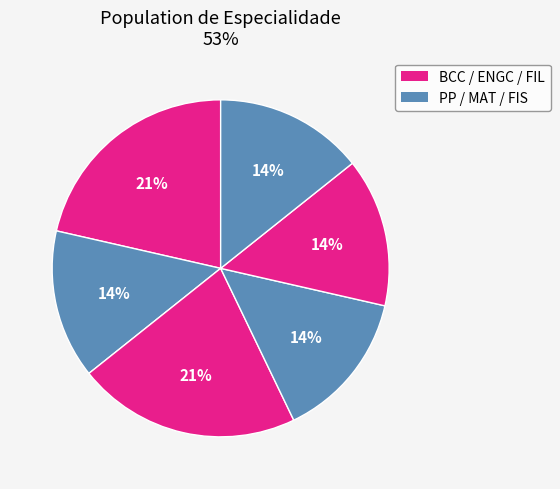

How many segments does this pie chart have?

6